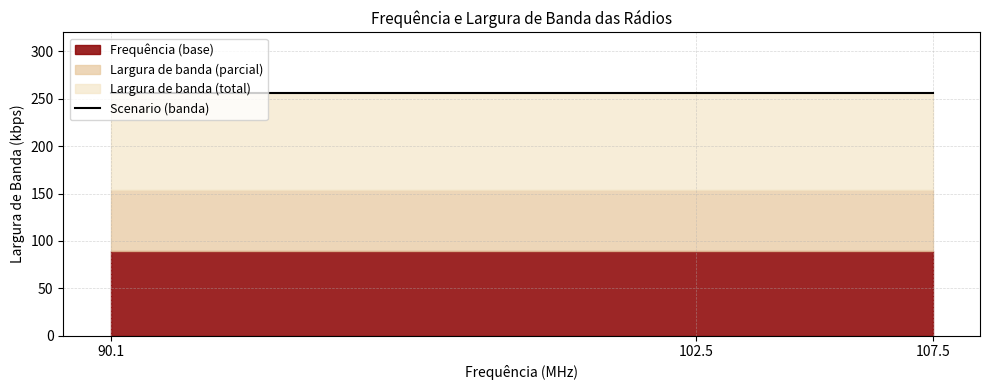

The Largura de banda series shows 448.0 at 102.5. True or false?

False